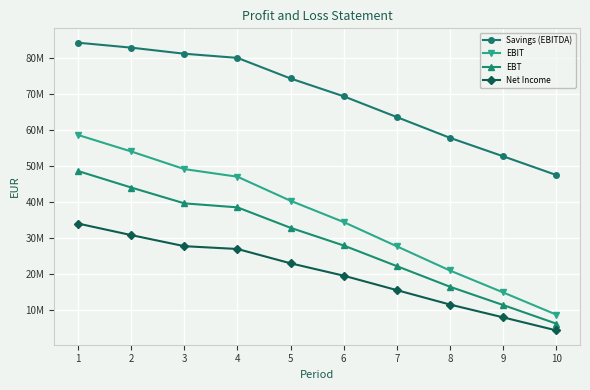

True or false: Savings (EBITDA) and EBIT intersect in this chart.

False